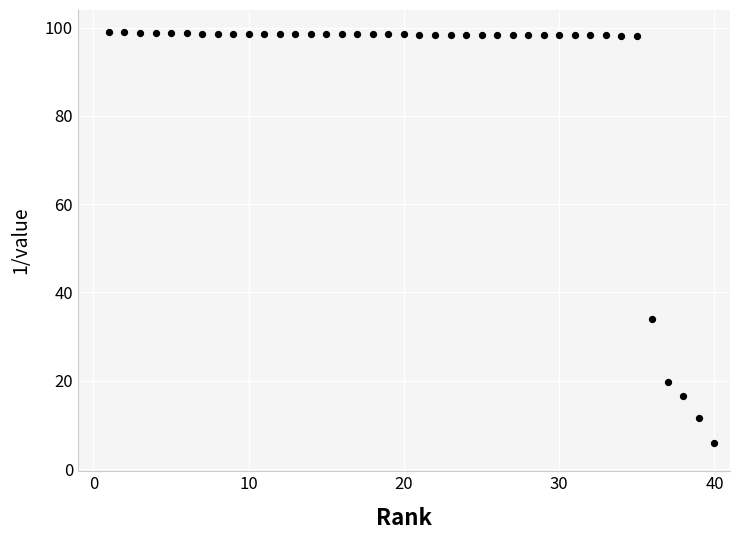

What is the range of Y values (max minus min)?

93.2